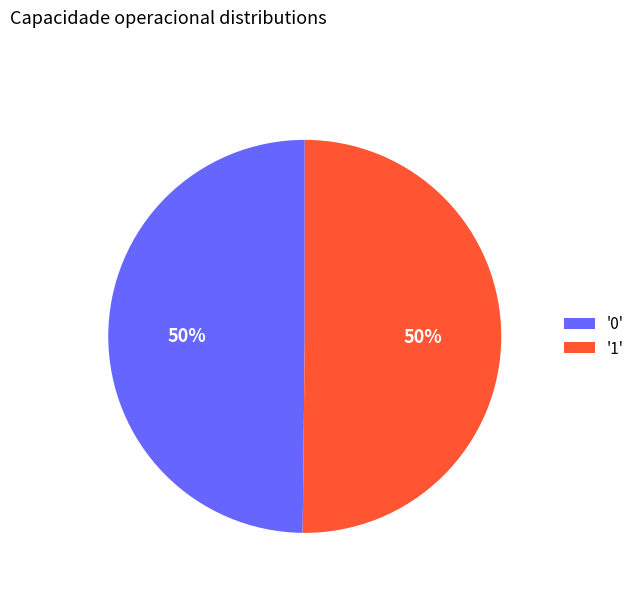

Approximately how many times larger is the value at '0' compared to '1'?

1.0